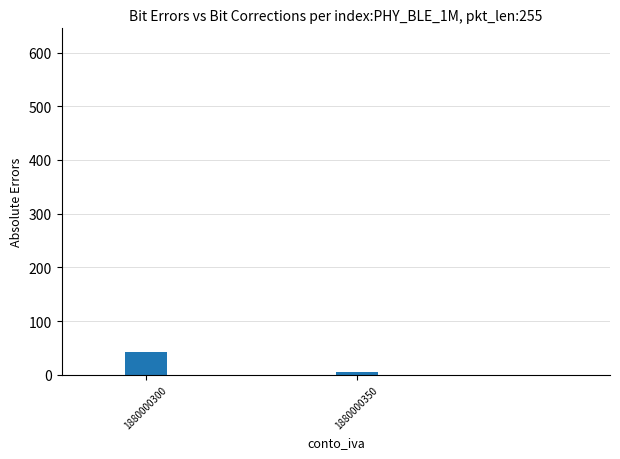

Reading left to right, transcribe all the data shown in this chart.

1880000300=43	1880000350=5